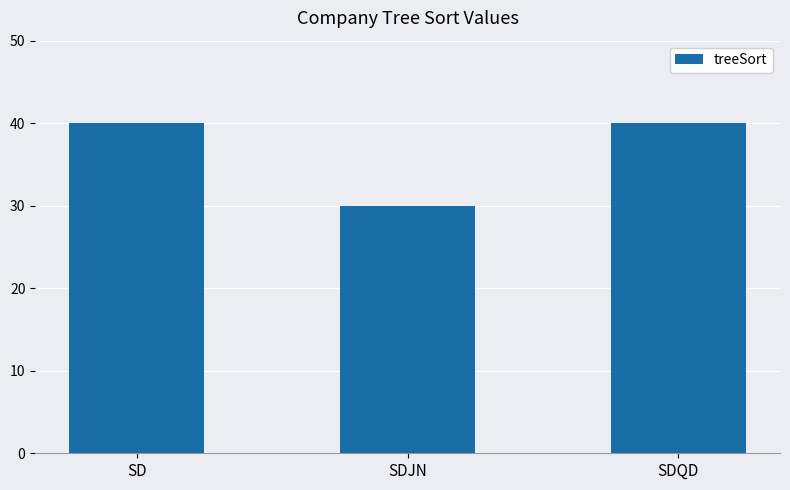

How many bars are there in total?

3